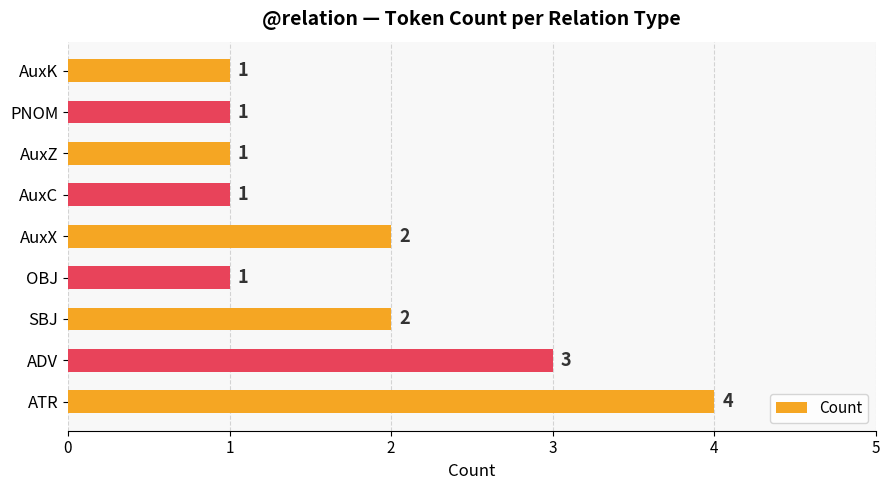

What is the difference between the maximum and minimum values?

3